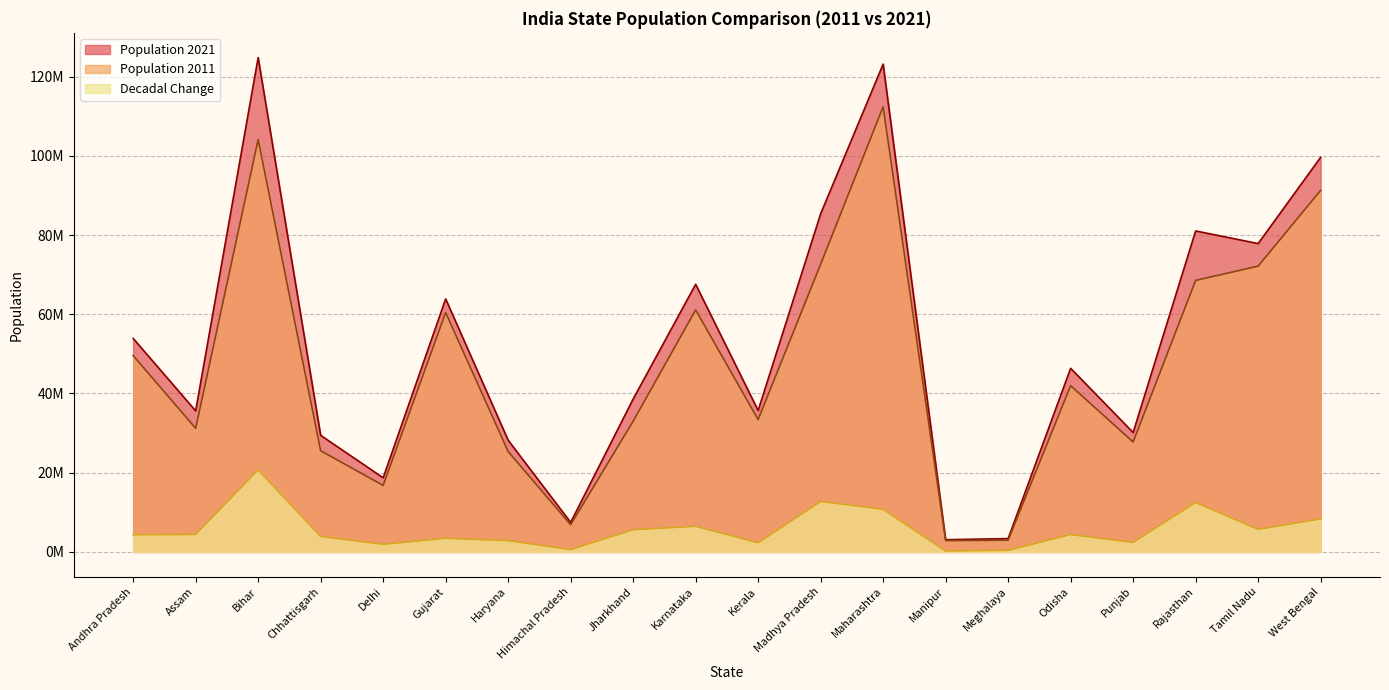

What is the difference between the Population 2021 values at Odisha and Punjab?

16214961